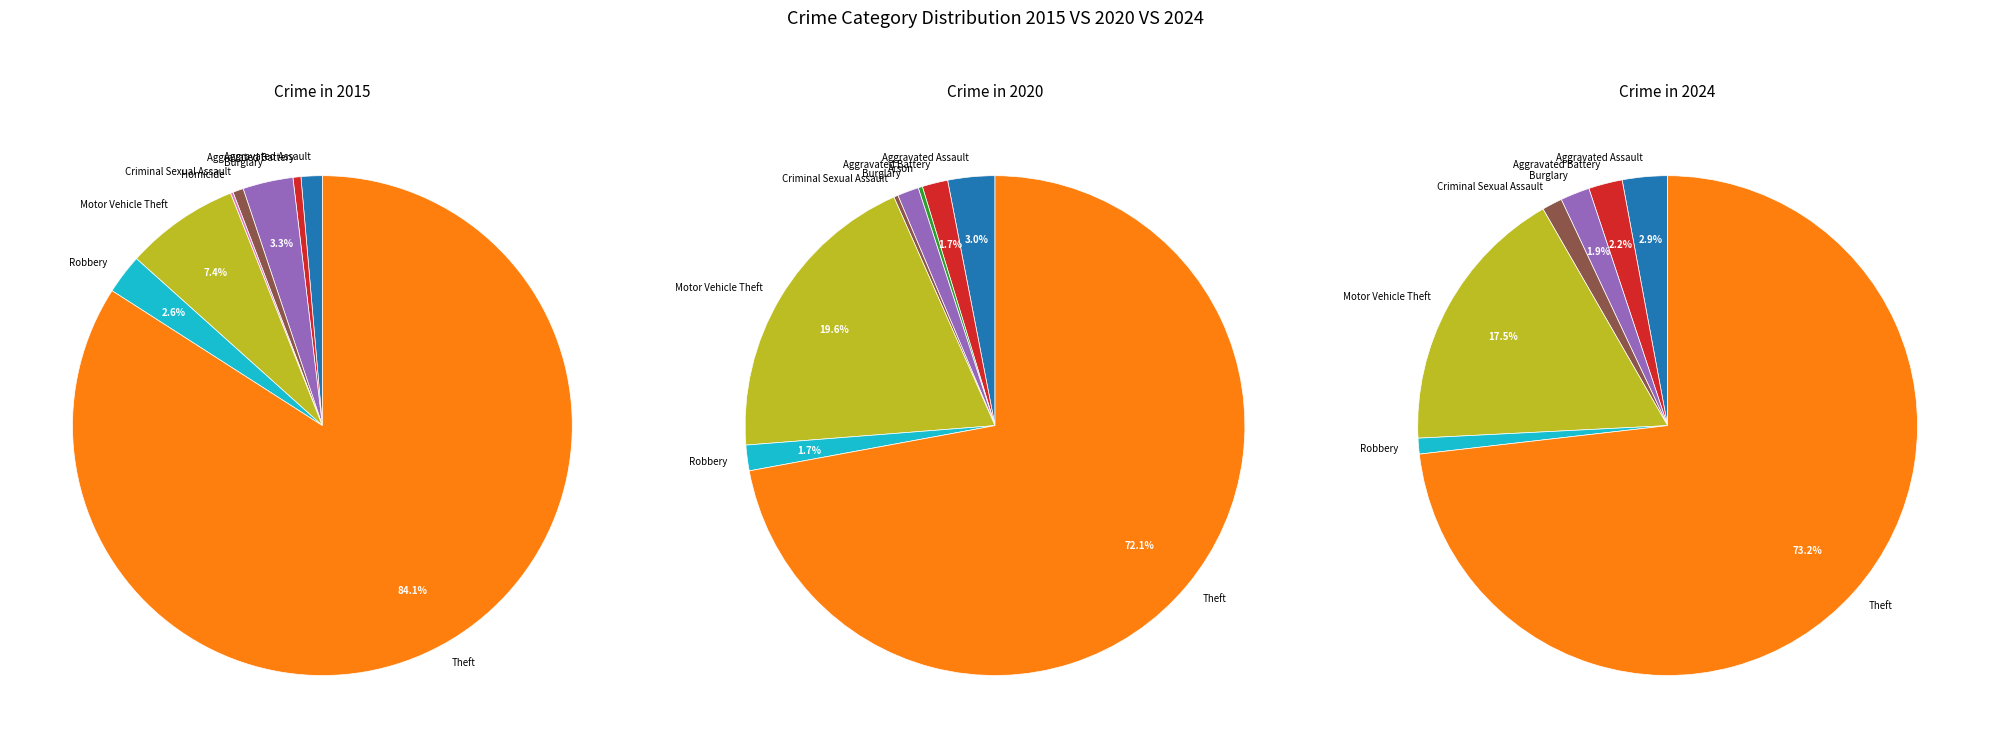

Does Aggravated Battery account for over 50% of the chart?

No